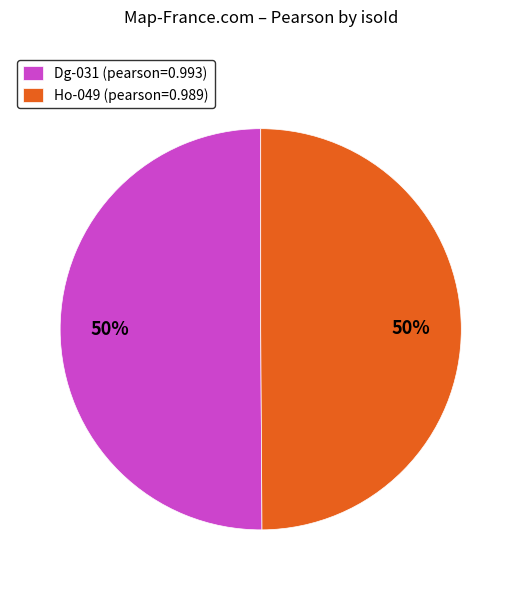

Combined, do Dg-031 (pearson=0.993) and Ho-049 (pearson=0.989) account for over 50%?

Yes